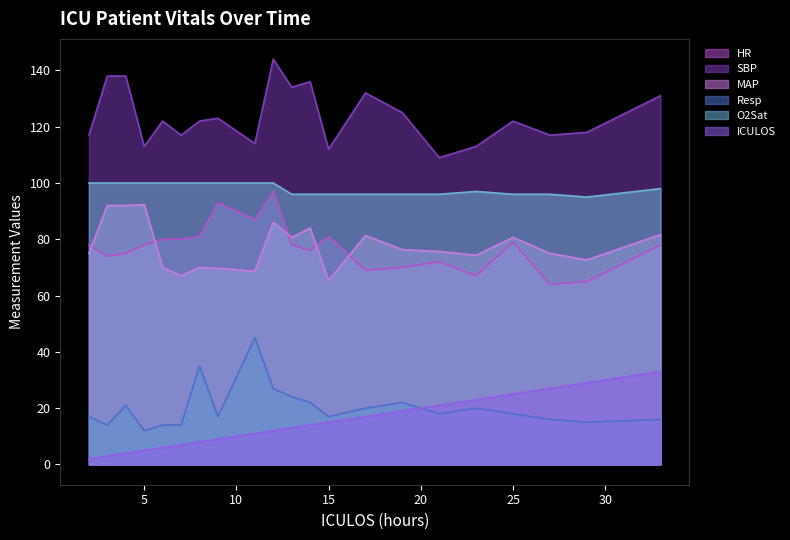

At which category is the sum across all series the highest?

12